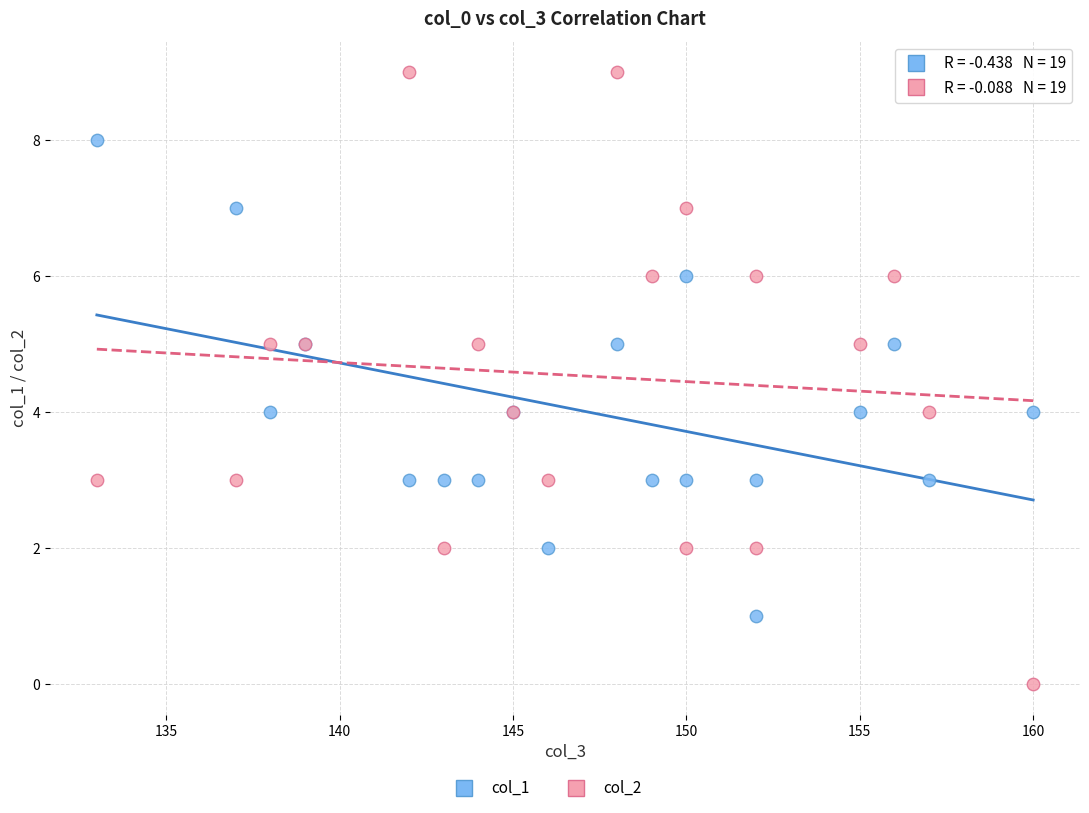

Which series has the widest spread of Y values?

col_2